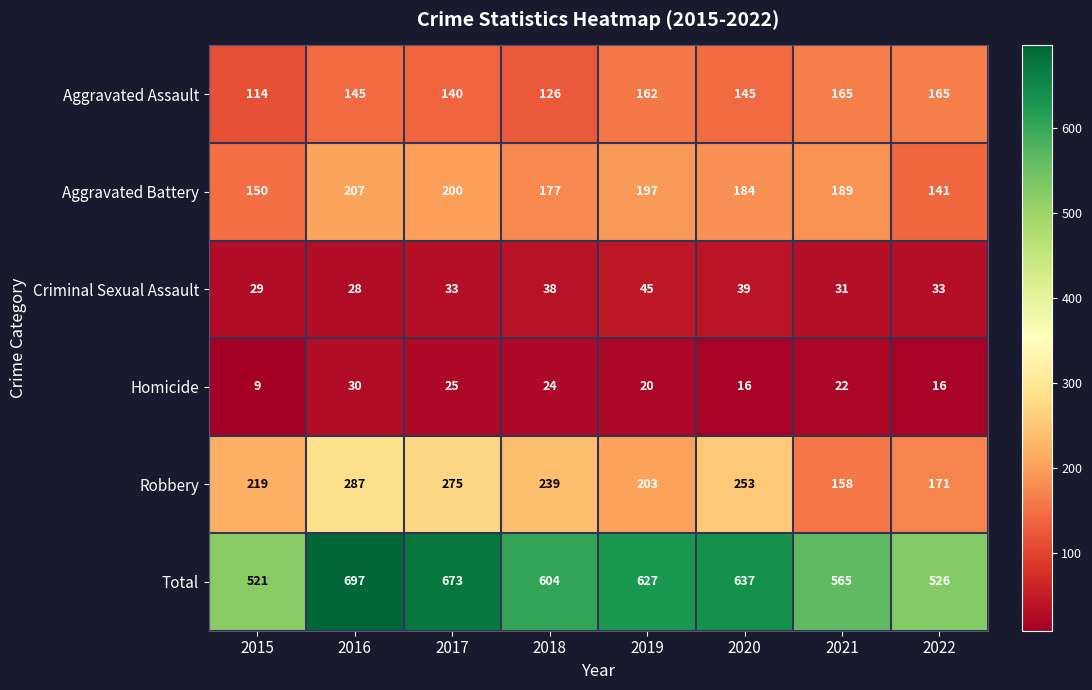

How many distinct data groups are displayed?

6